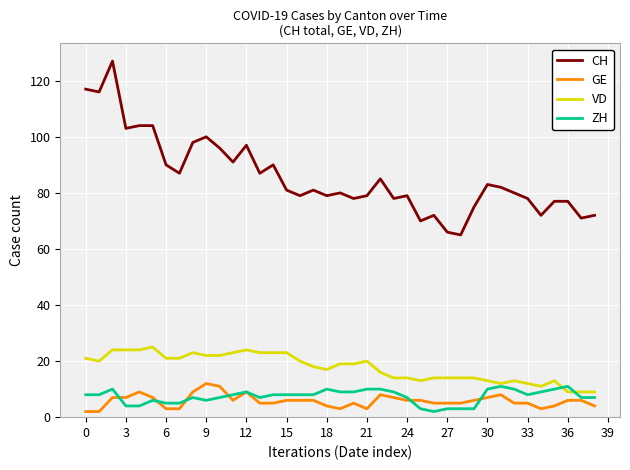

Which series has the widest spread of values?

CH